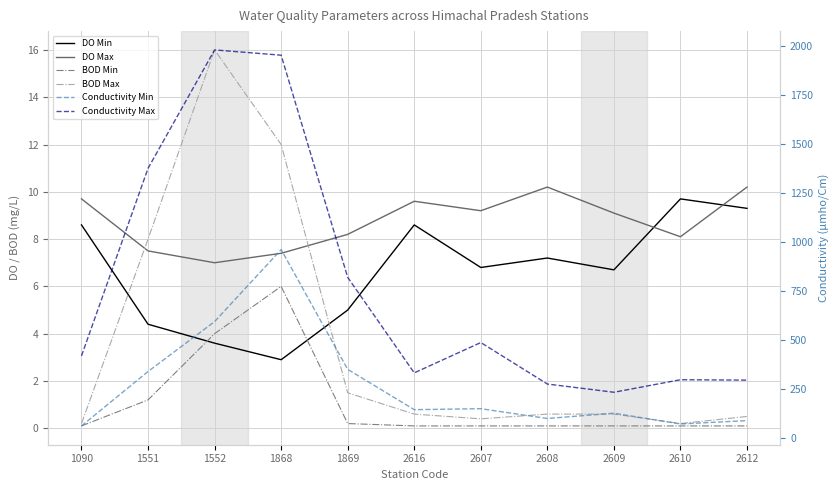

Between 2610 and 1090, which is larger?

2610